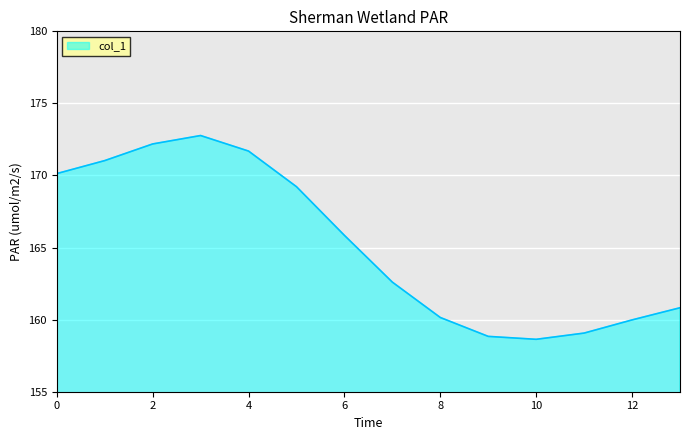

What is the maximum value shown in the chart?

172.8